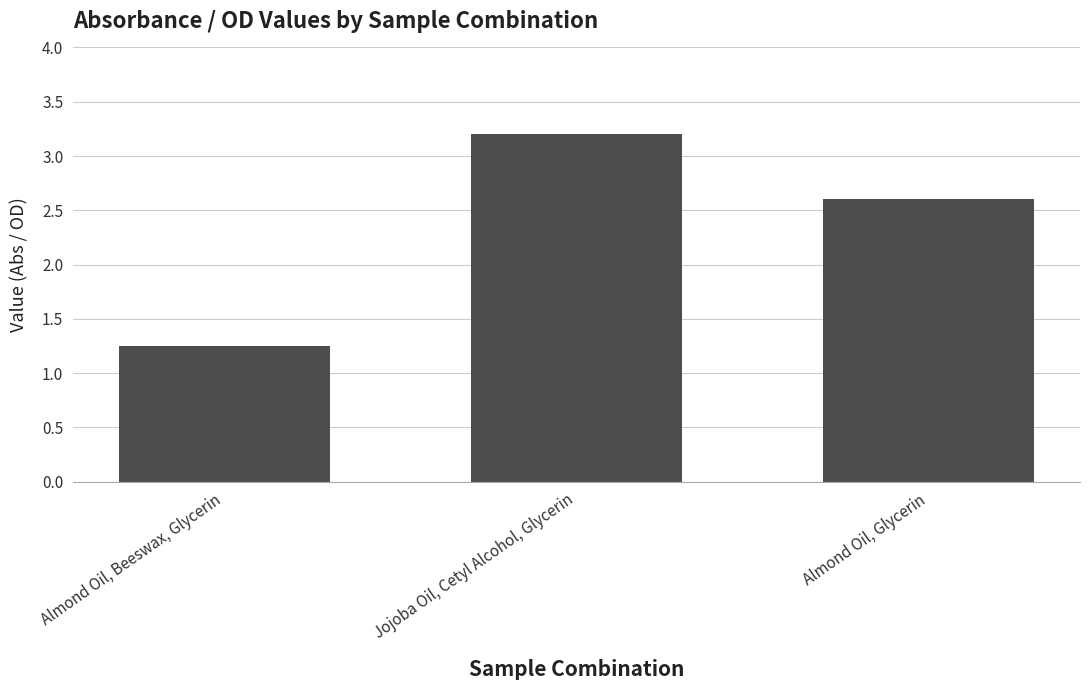

Where is the data nearest to the value 2?

Almond Oil, Glycerin